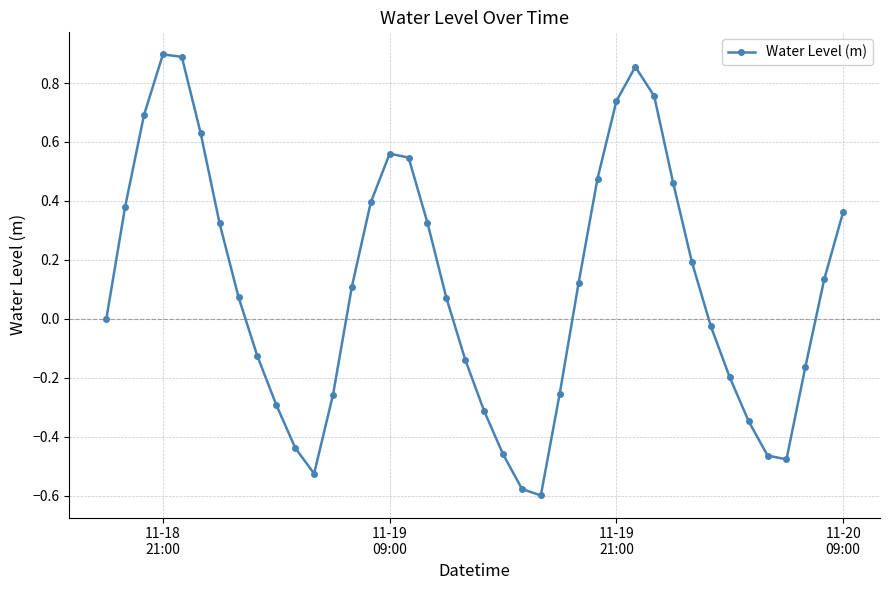

Count the number of data series in this chart.

1